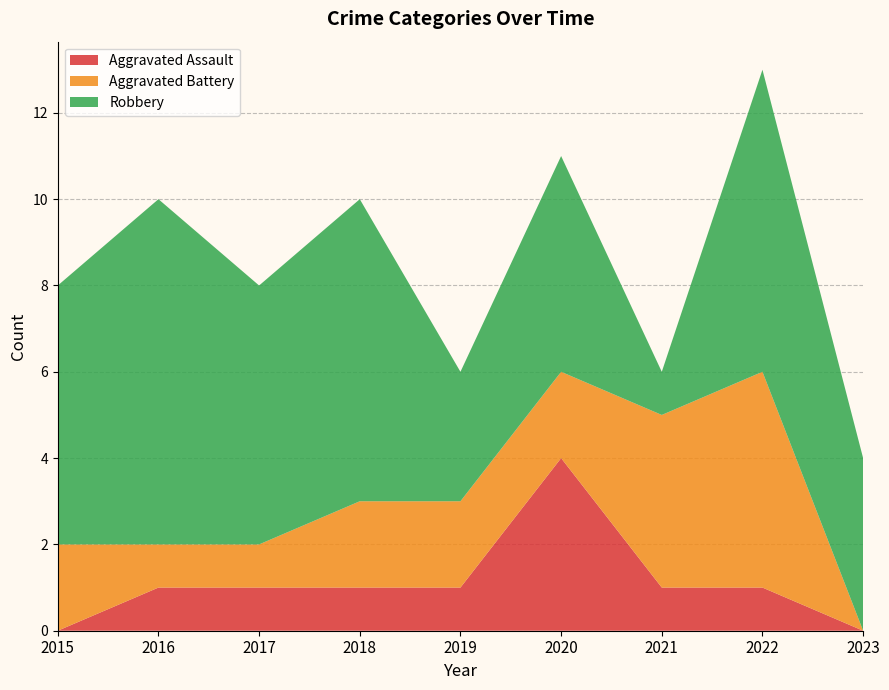

Reading left to right, list all the values displayed in this chart.

Aggravated Assault: 2015=0	2016=1	2017=1	2018=1	2019=1	2020=4	2021=1	2022=1	2023=0
Aggravated Battery: 2015=2	2016=1	2017=1	2018=2	2019=2	2020=2	2021=4	2022=5	2023=0
Robbery: 2015=6	2016=8	2017=6	2018=7	2019=3	2020=5	2021=1	2022=7	2023=4